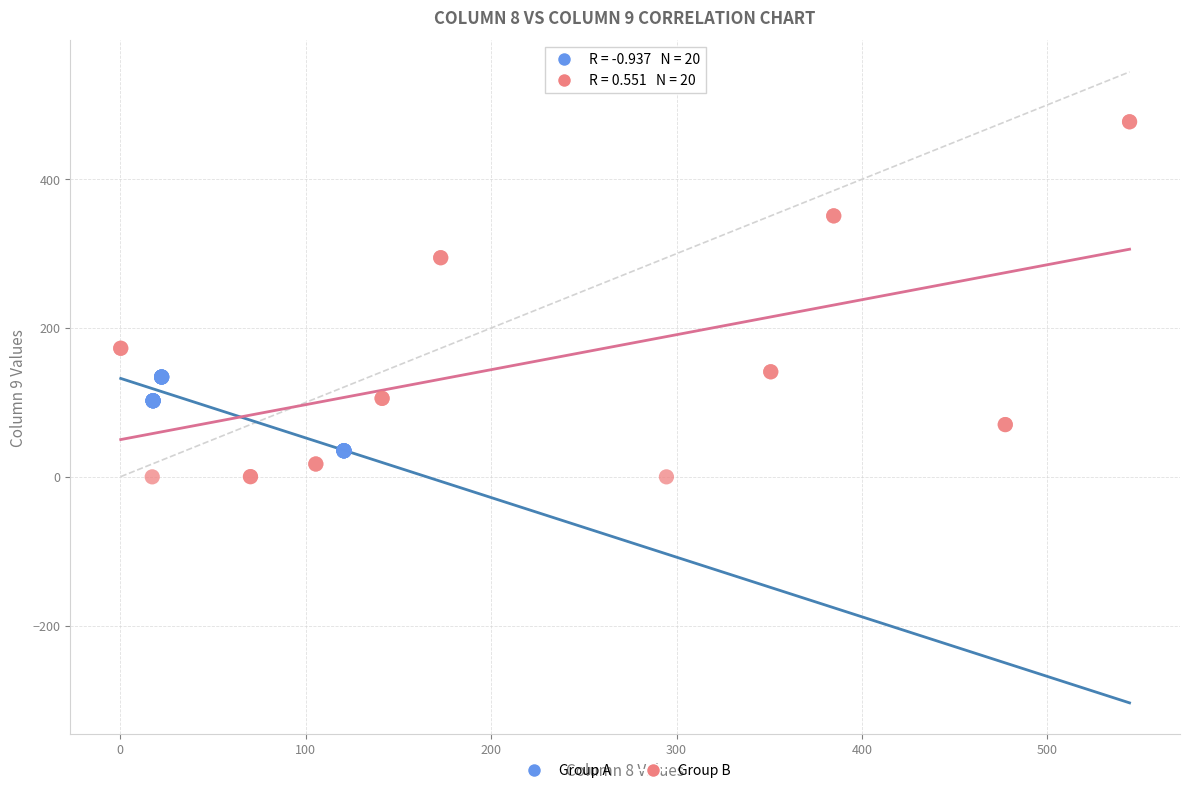

Which series has the largest Y range (max minus min)?

Group B